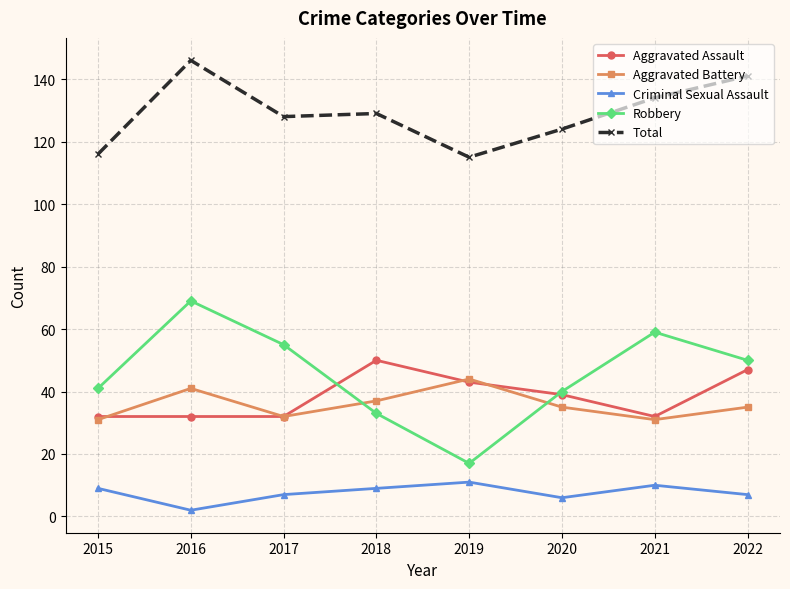

Which series has the largest total across all categories?

Total